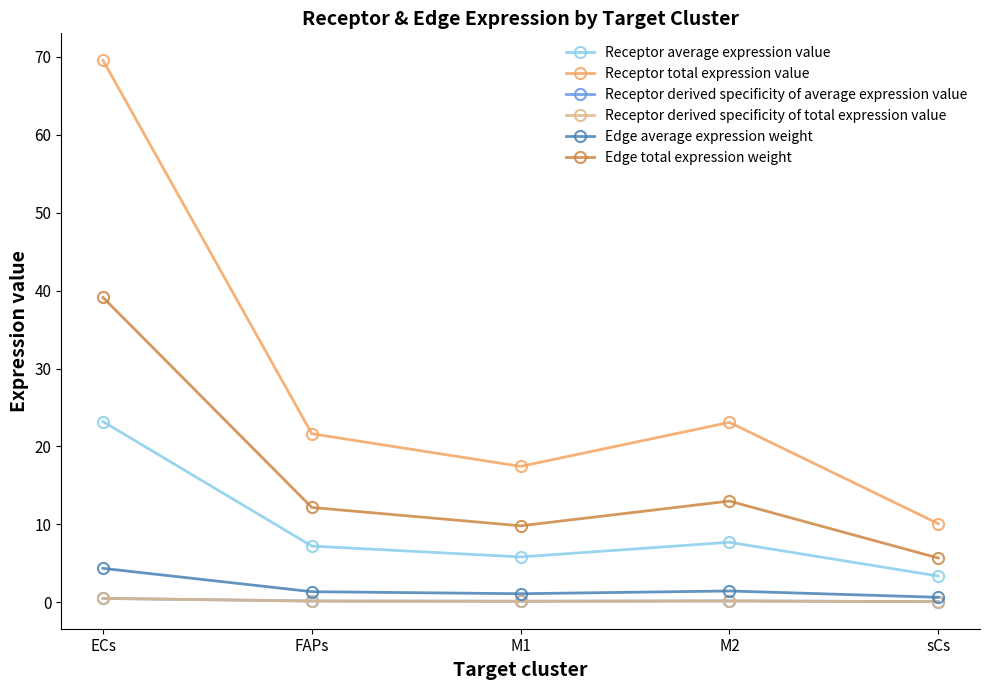

Rank the categories by Edge average expression weight value from highest to lowest.

ECs, M2, FAPs, M1, sCs